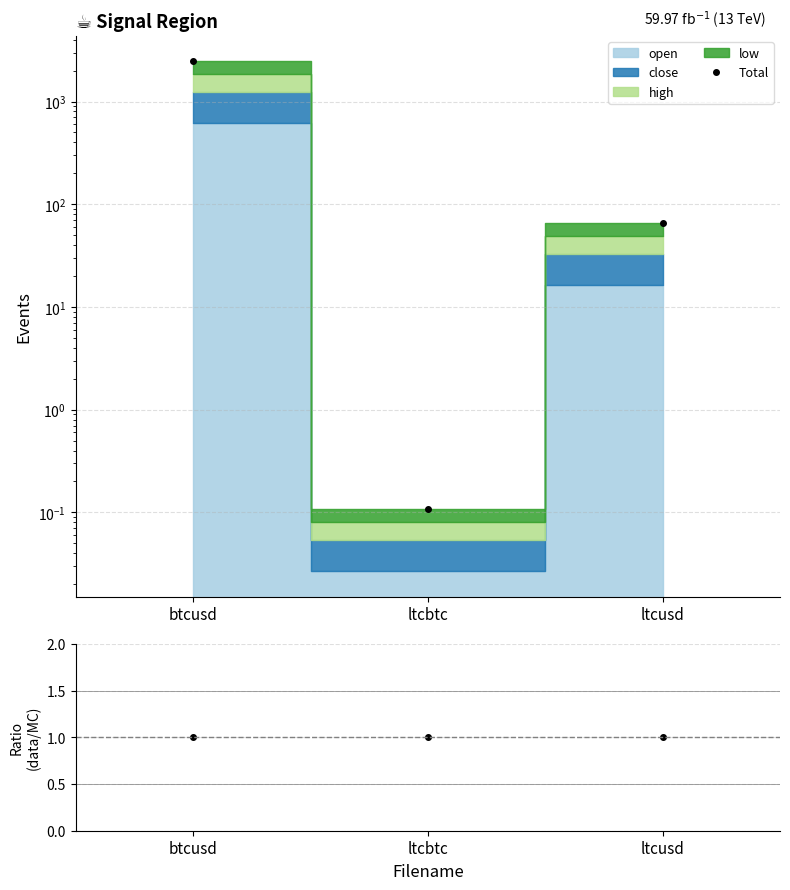

What position from the right is ltcusd?

1